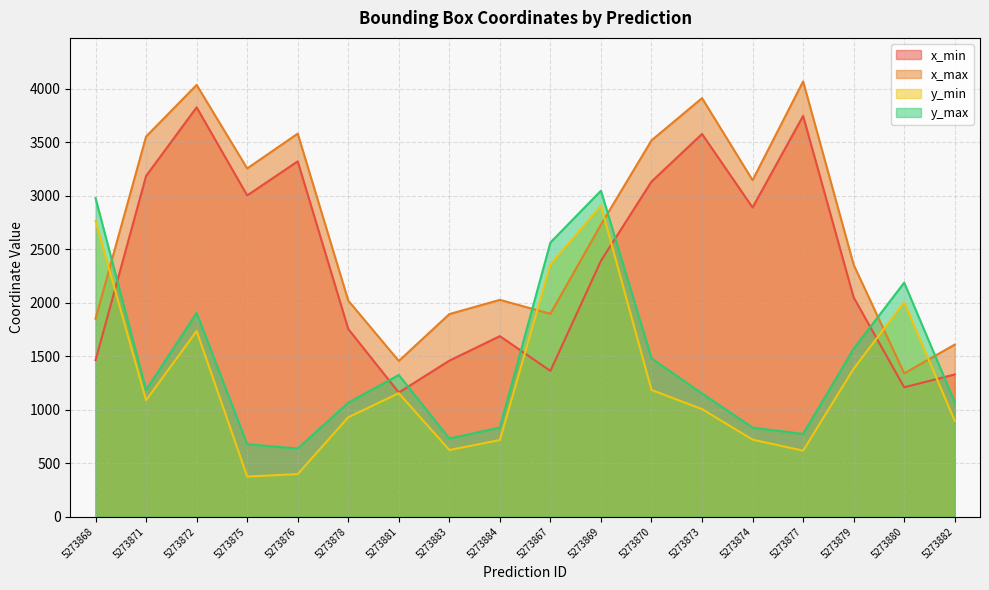

The y_min series shows 1095 at 5273867. True or false?

False